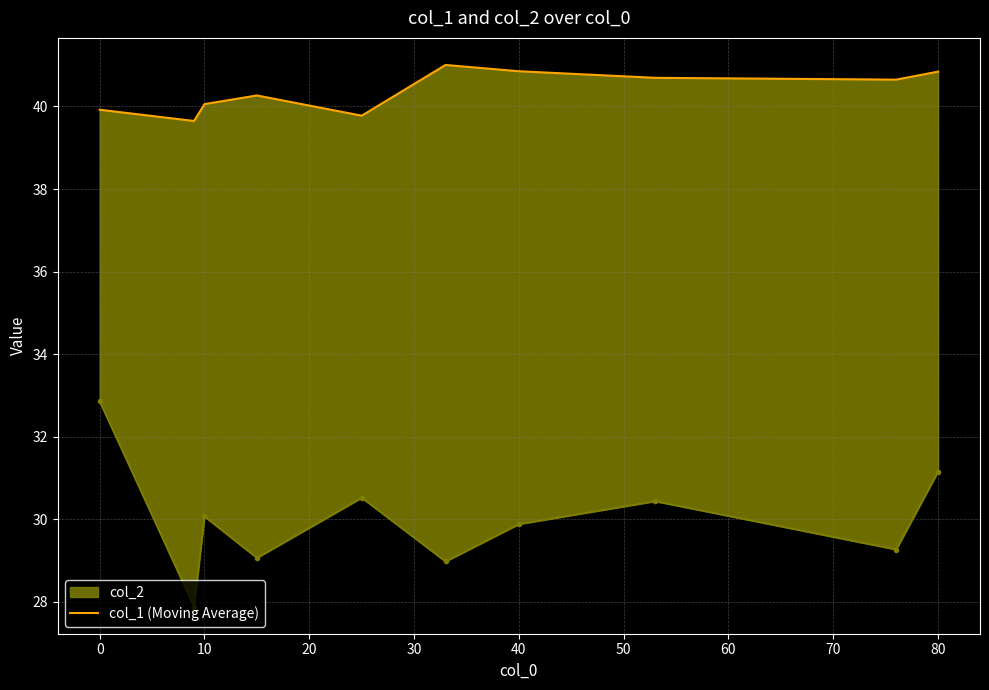

Does the chart have visible grid lines?

Yes